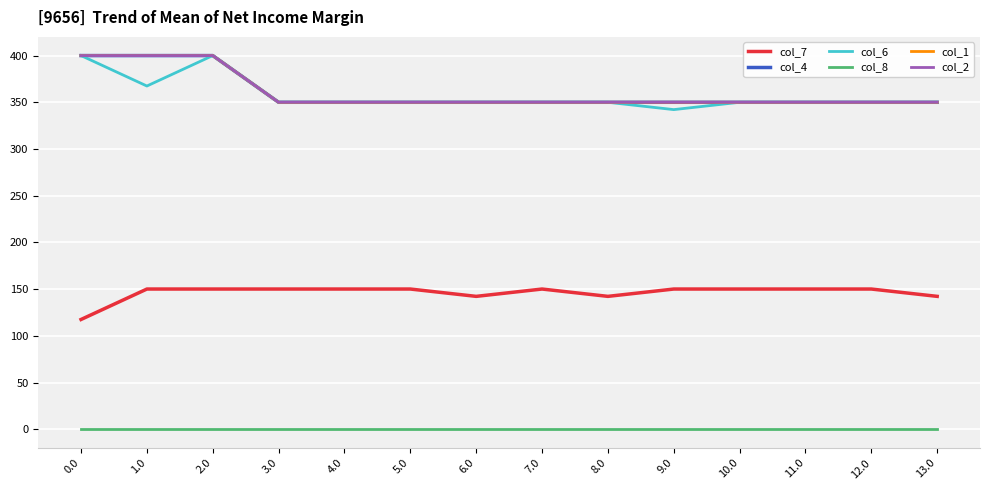

True or false: col_8 and col_1 intersect in this chart.

False